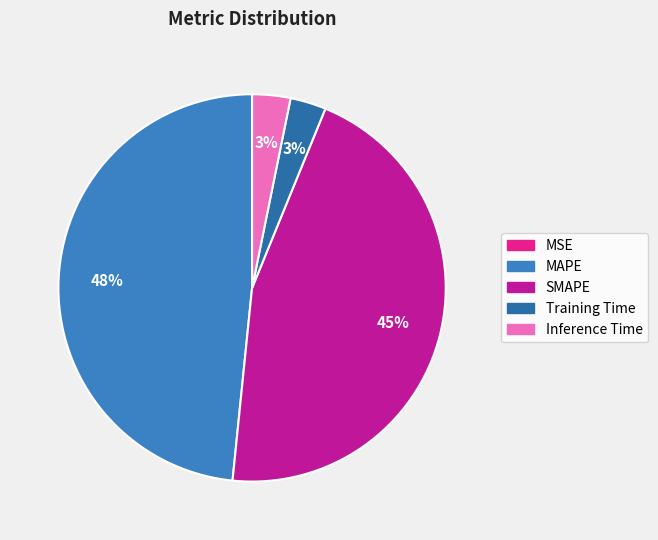

True or false: SMAPE accounts for 38% of the total.

False